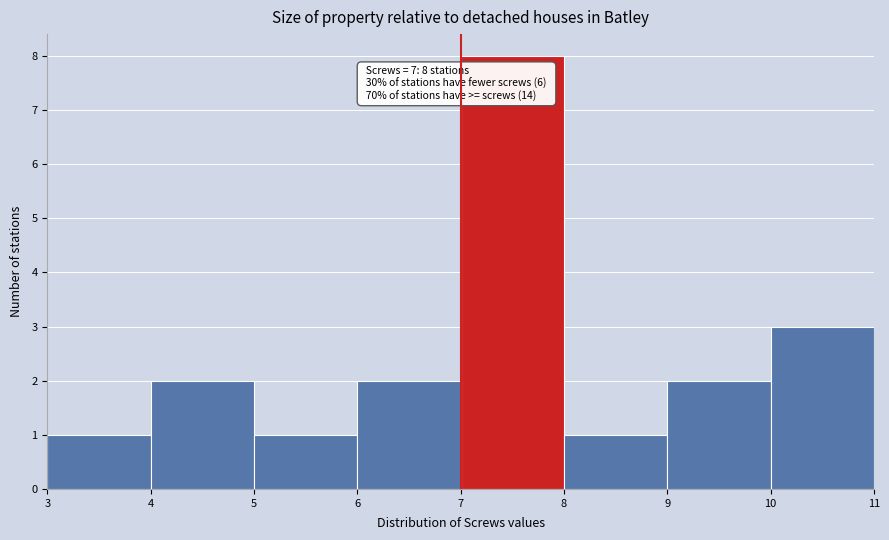

Which range on the x-axis has the tallest bar?

7 to 8